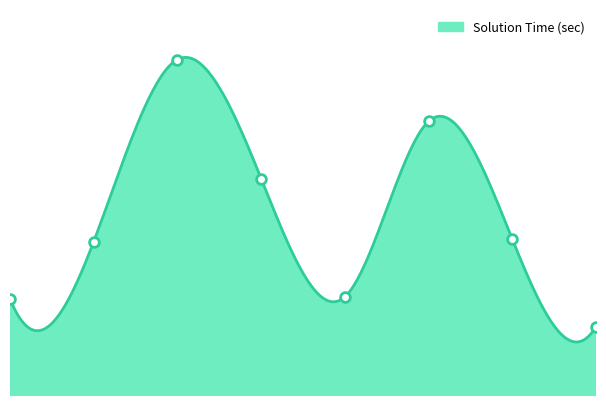

Between 2 and 1, which is larger?

2